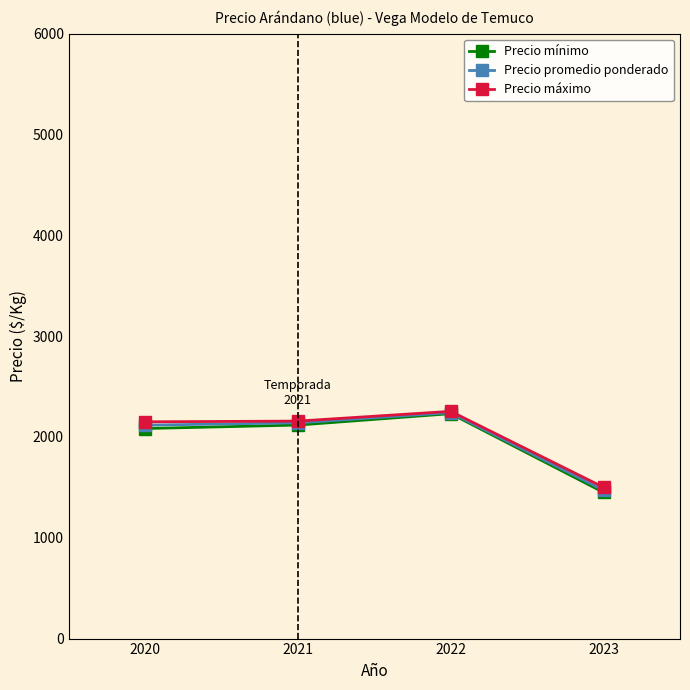

True or false: Precio máximo has a value of 2221.5 at 2023.

False